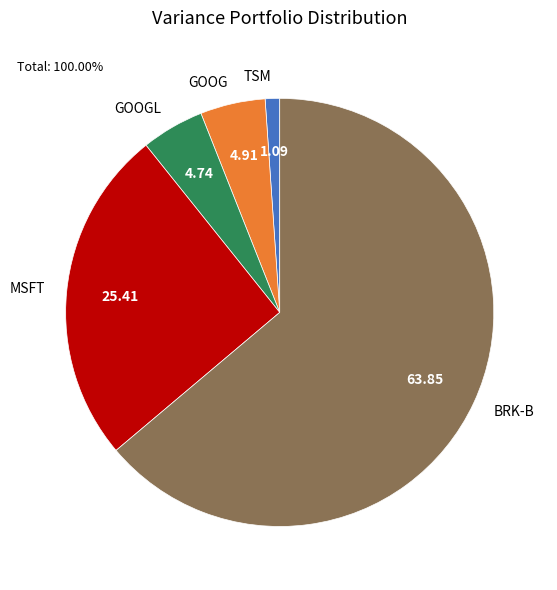

Which category accounts for the majority?

BRK-B